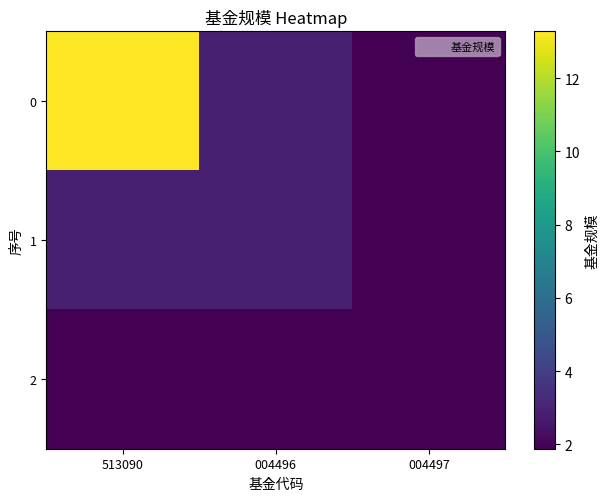

Rank the series by their maximum value, from lowest to highest.

2, 1, 0